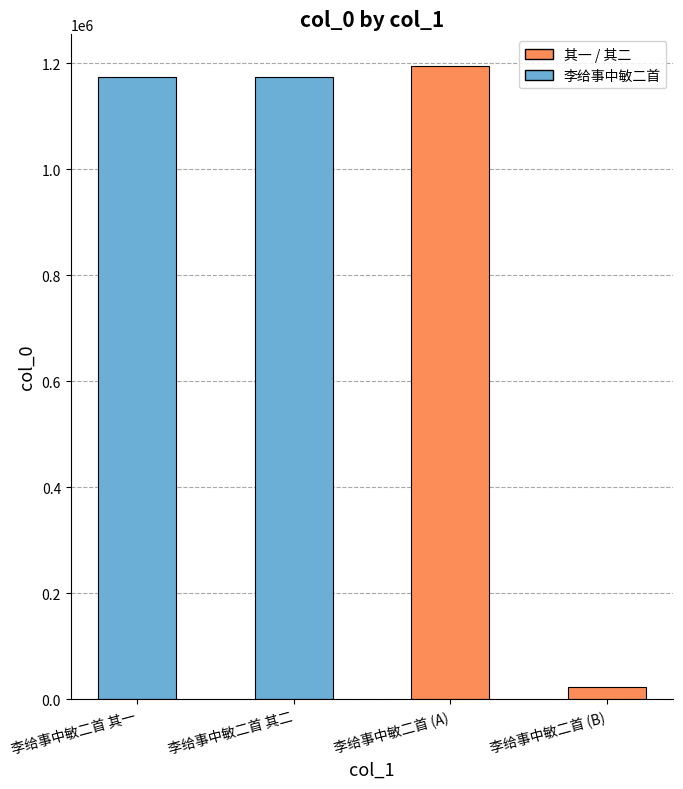

At which category does the chart reach its peak across all series?

李给事中敏二首 (A)